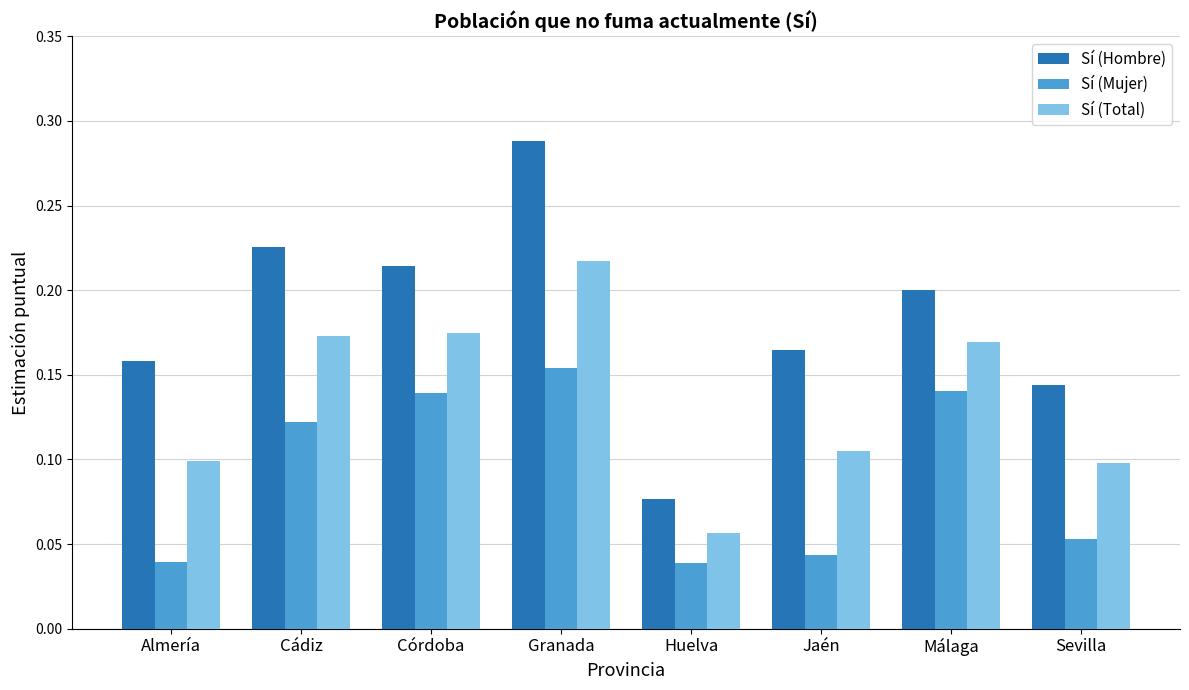

Which label corresponds to the largest value in the chart?

Granada